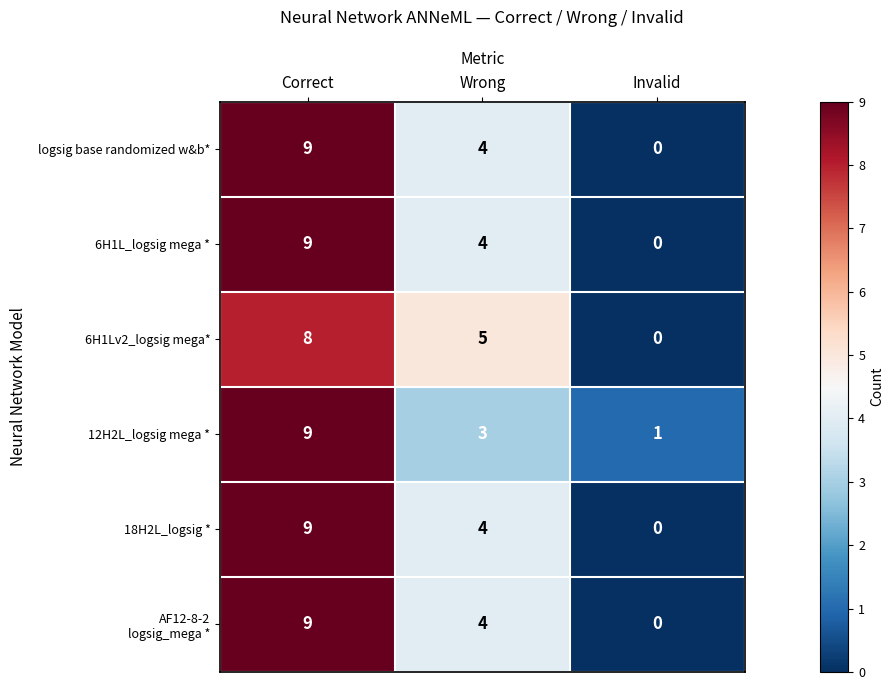

Count the number of data series in this chart.

6